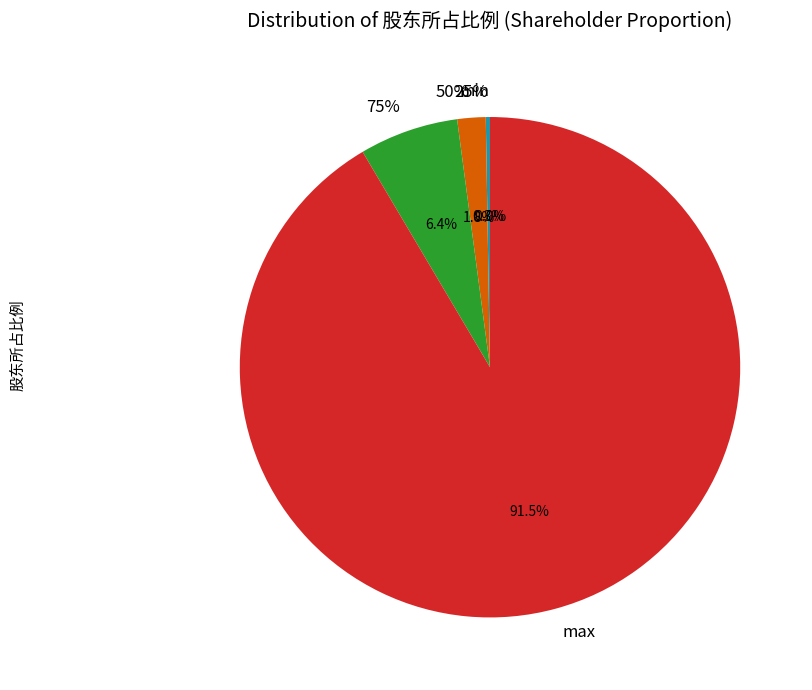

The max slice represents 91% of the pie. True or false?

True